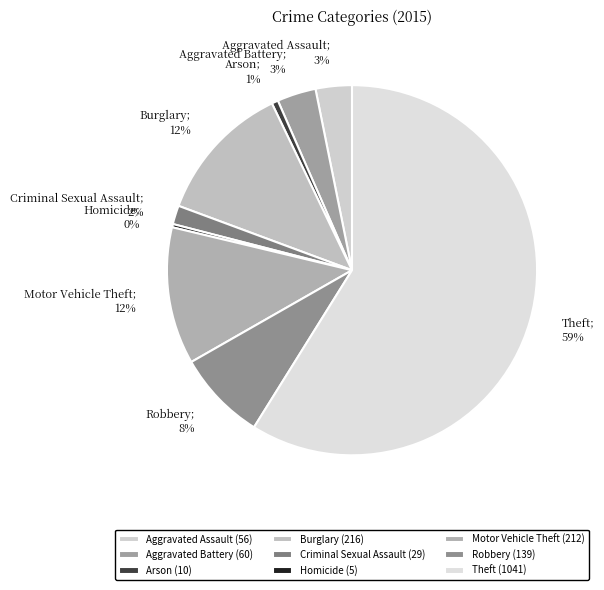

How many slices are in this pie chart?

9